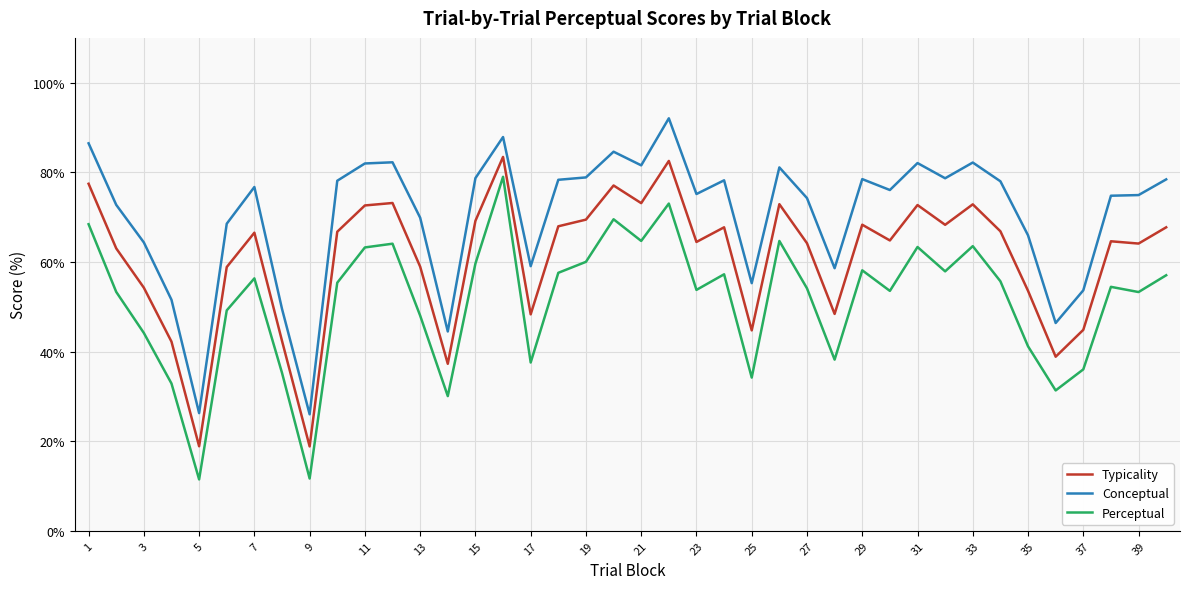

Which series has the largest total across all categories?

Conceptual